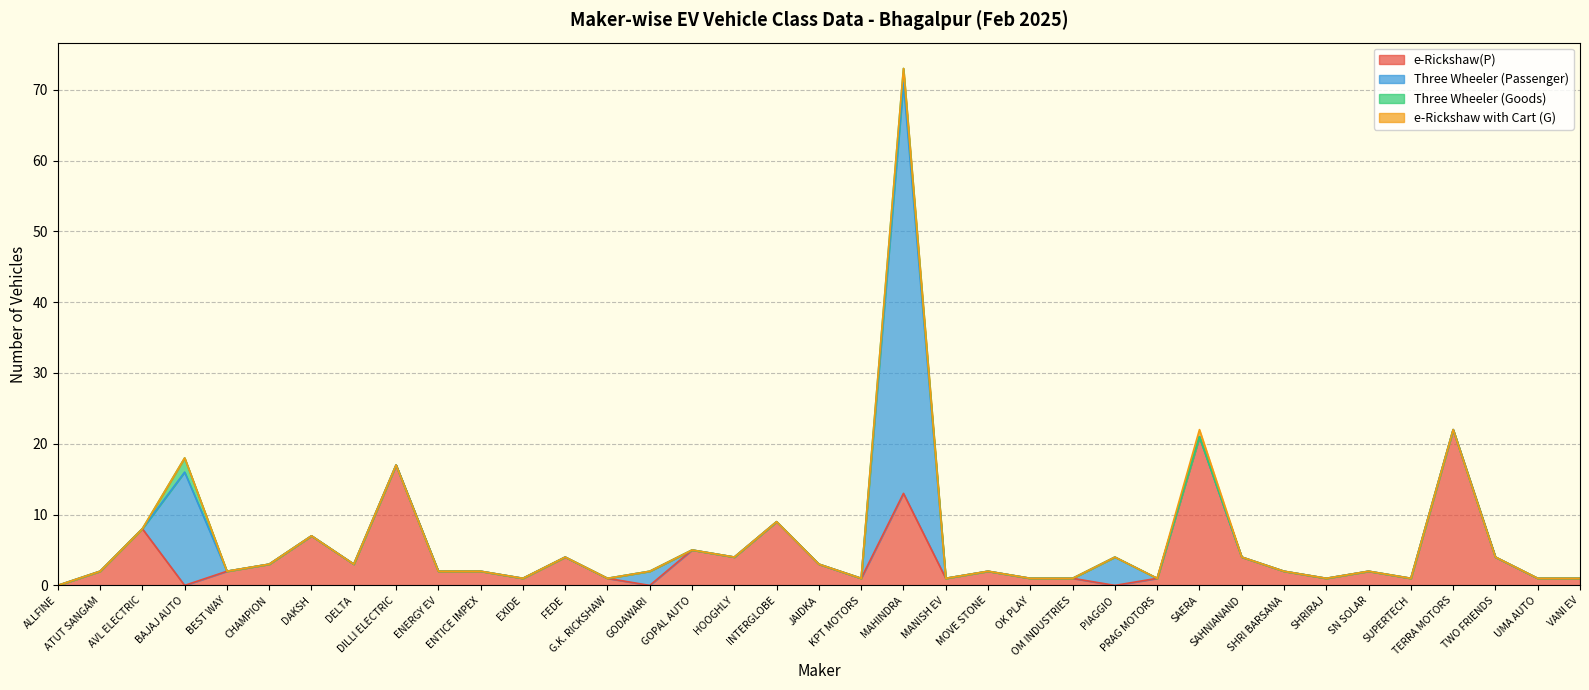

True or false: e-Rickshaw(P) has a value of 7 at GOPAL AUTO.

False